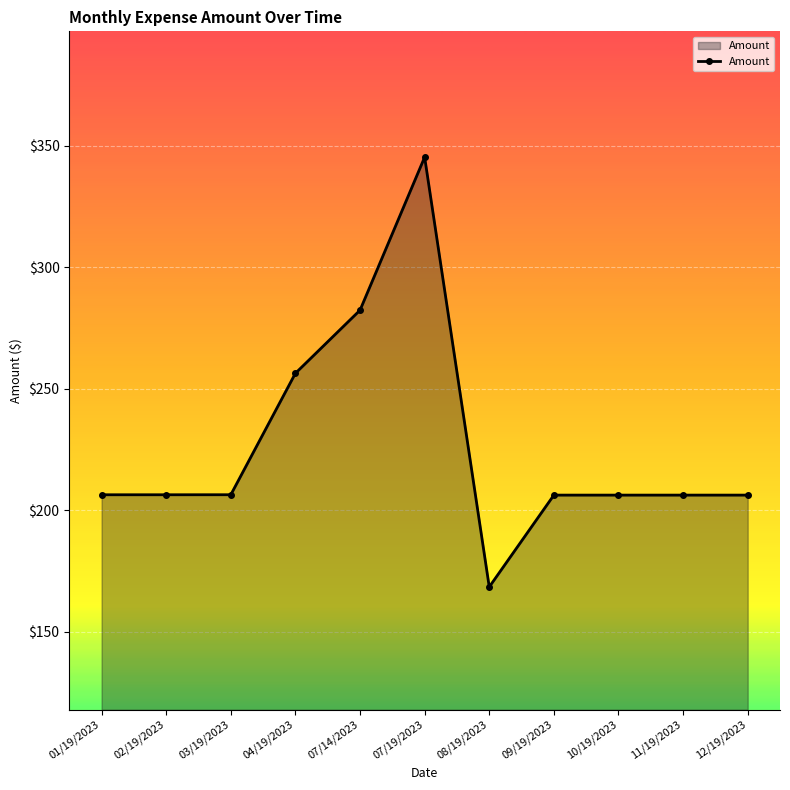

What is the average value?

227.0